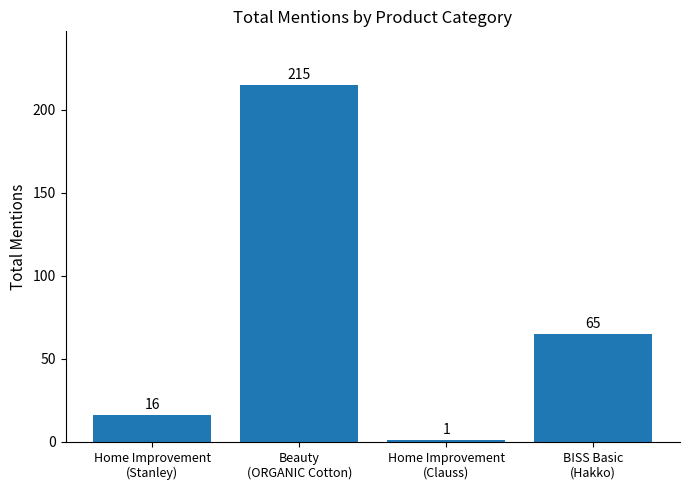

How many series are shown in this chart?

1